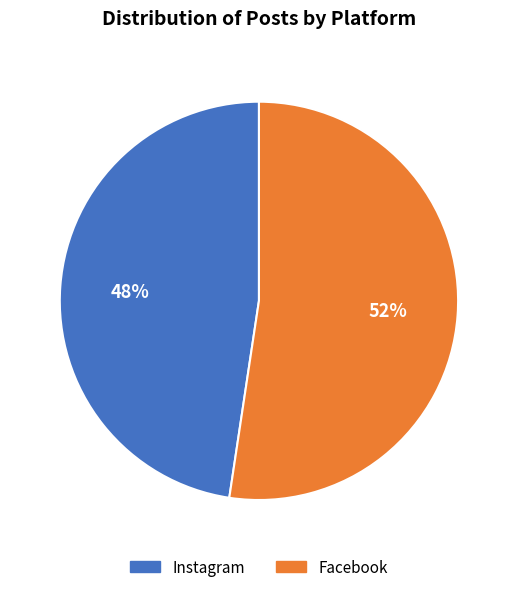

To the nearest percent, what portion does Facebook represent?

52%